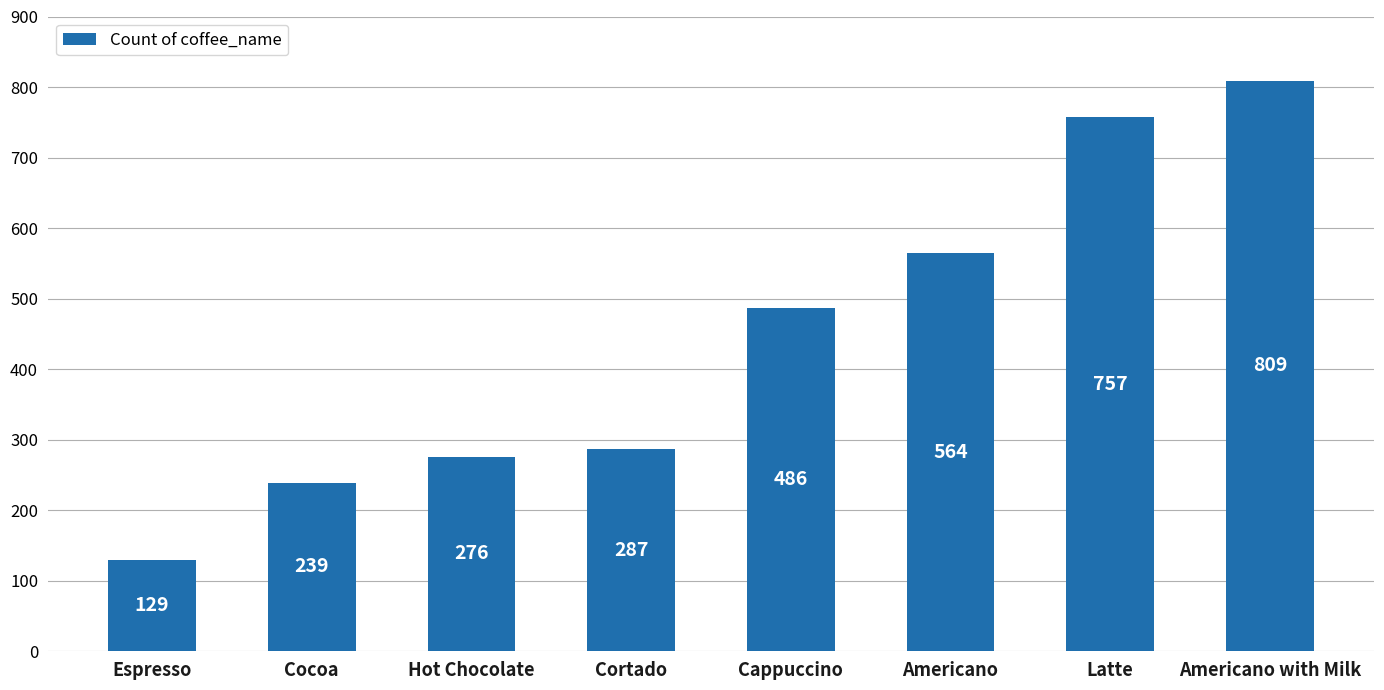

What position from the right is Espresso?

8